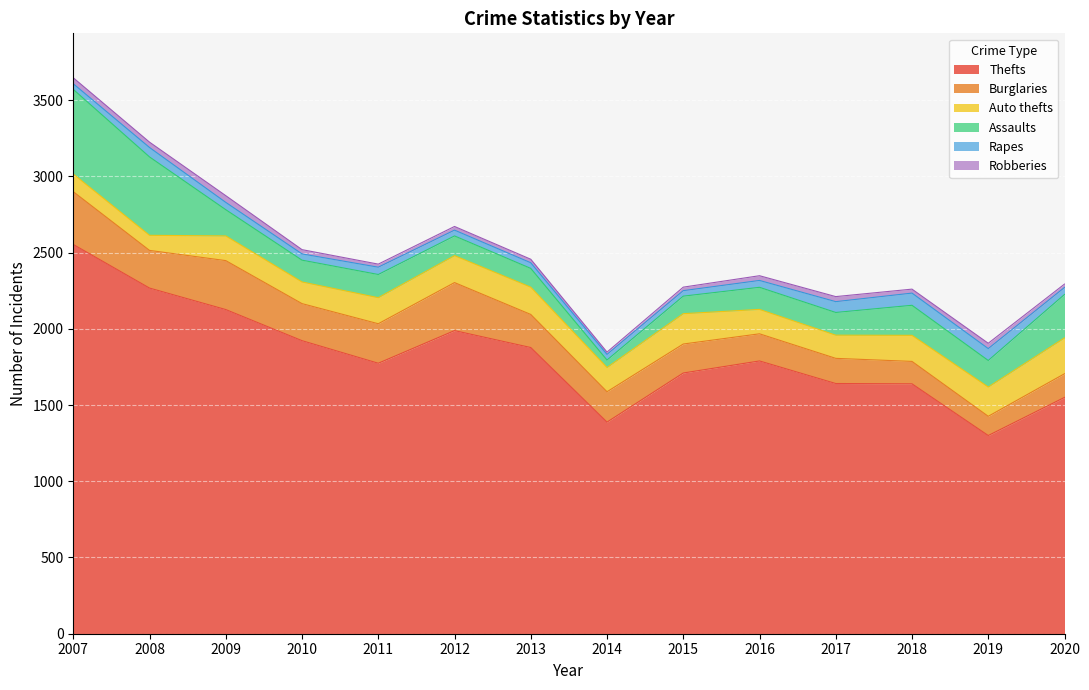

Where is the first local minimum for Robberies?

2008